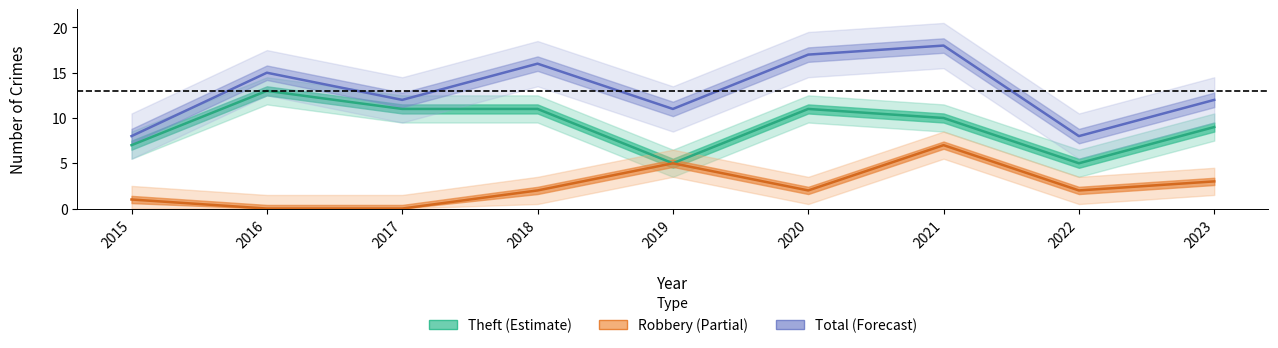

The value of Total at 2016 is 15. True or false?

True